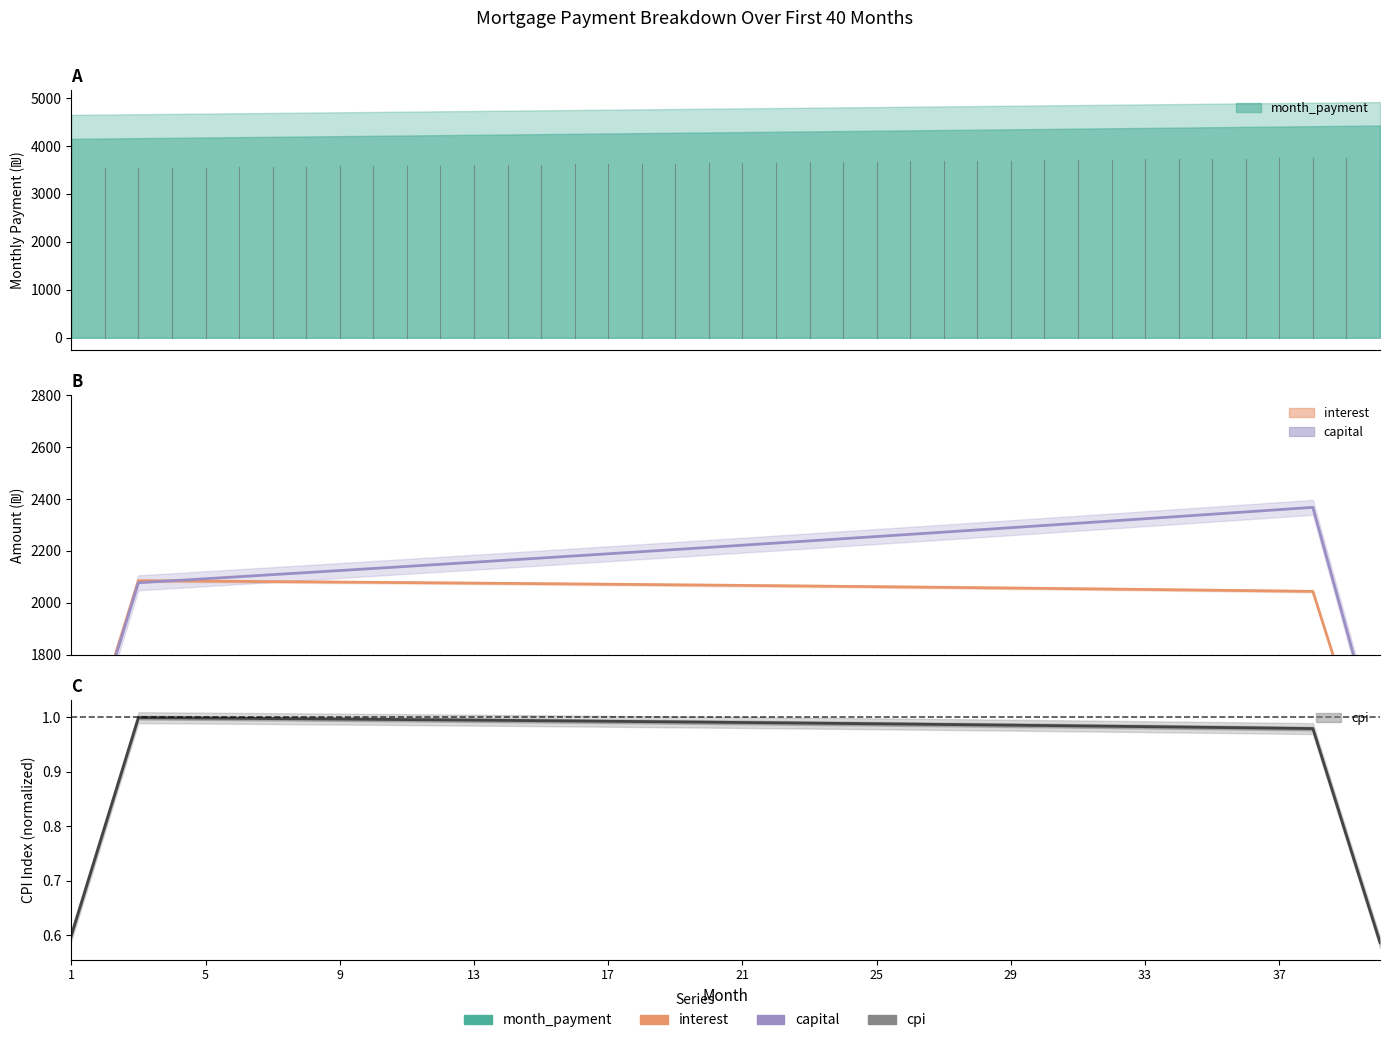

The value of interest at 38 is 2687.1. True or false?

False